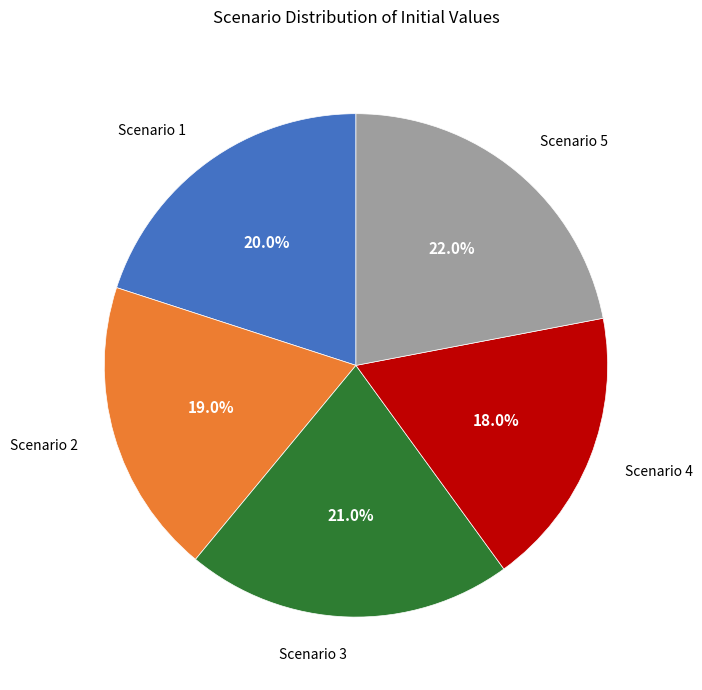

What is the ratio of the value at Scenario 1 to the value at Scenario 5?

0.9